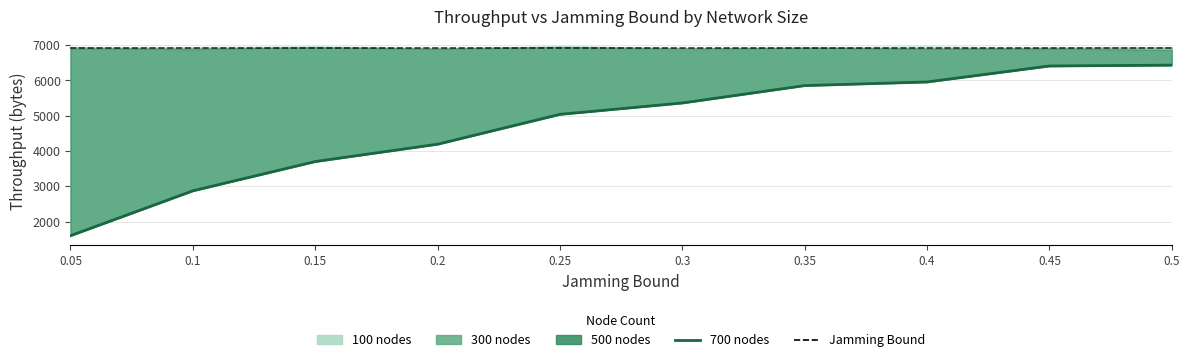

What is the average value of the 700 nodes series?

4742